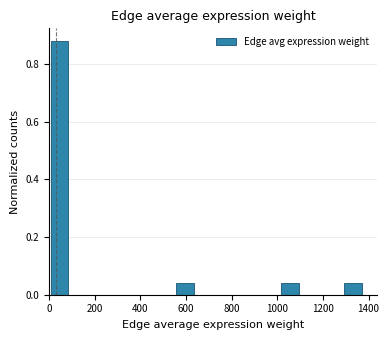

Reading left to right, transcribe this chart: for each bar, give the range it covers on the x-axis and its height. Neither the bar edges nor the heights are printed on the chart, so give them approximately, as read against the axes.

0 to 100: 0.88
100 to 180: 0
180 to 280: 0
280 to 360: 0
360 to 460: 0
460 to 560: 0
560 to 640: 0.04
640 to 740: 0
740 to 820: 0
820 to 920: 0
920 to 1020: 0
1020 to 1100: 0.04
1100 to 1200: 0
1200 to 1280: 0
1280 to 1380: 0.04